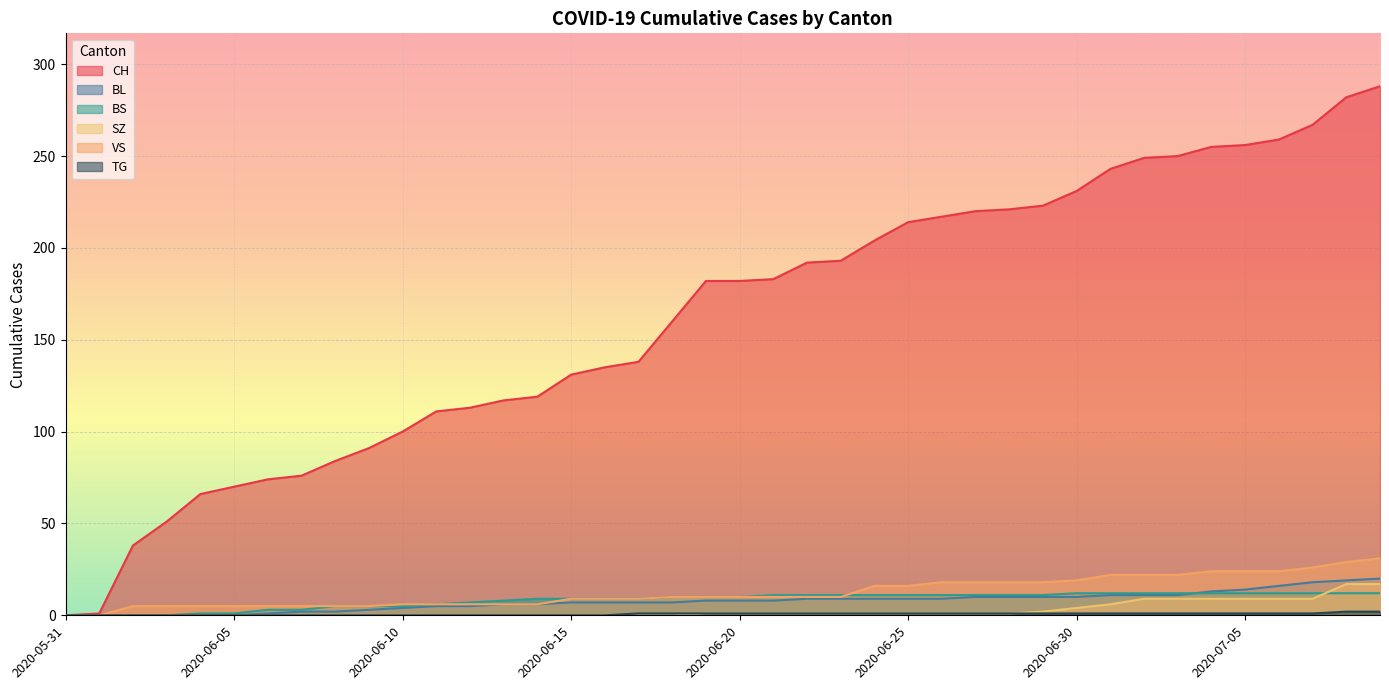

Rank the series by their maximum value, from lowest to highest.

TG, BS, SZ, BL, VS, CH